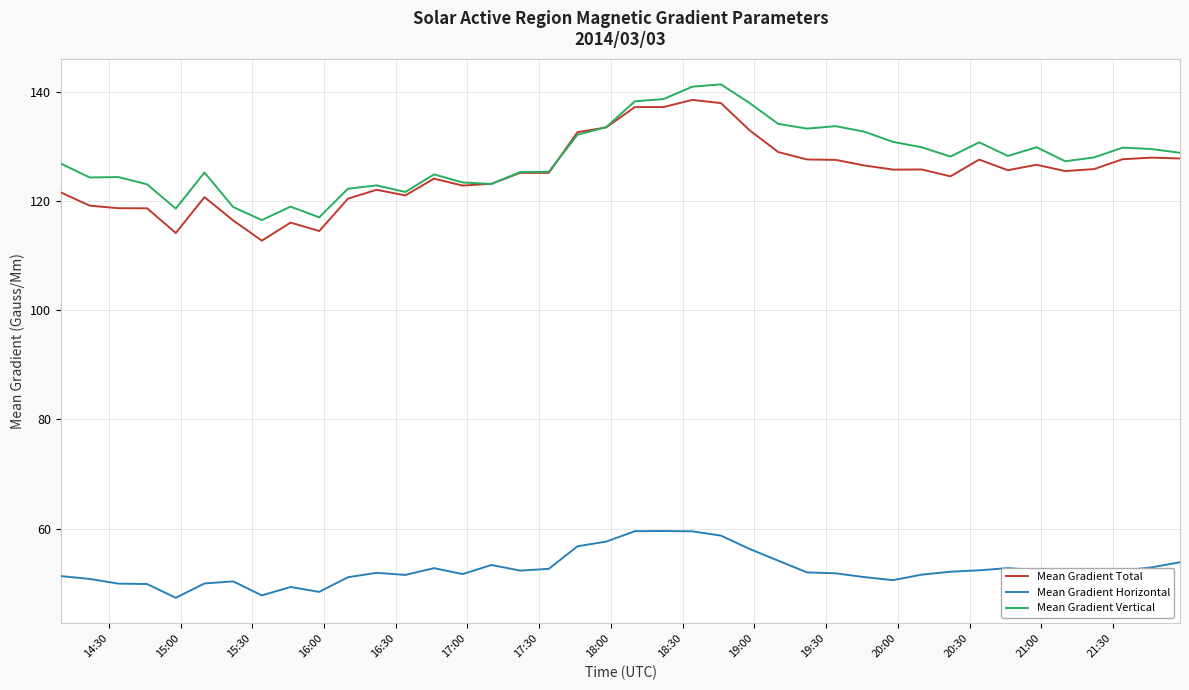

In Mean Gradient Vertical, how many points are lower than both neighbors (excluding endpoints)?

10